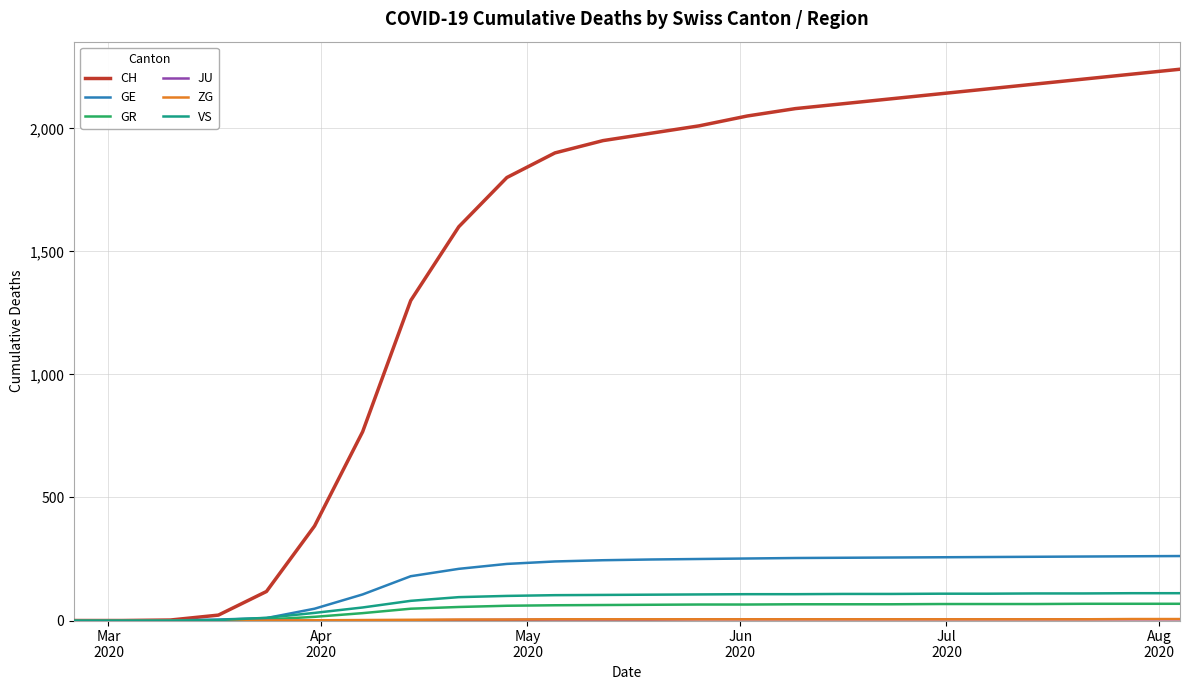

Which series has the widest spread of values?

CH